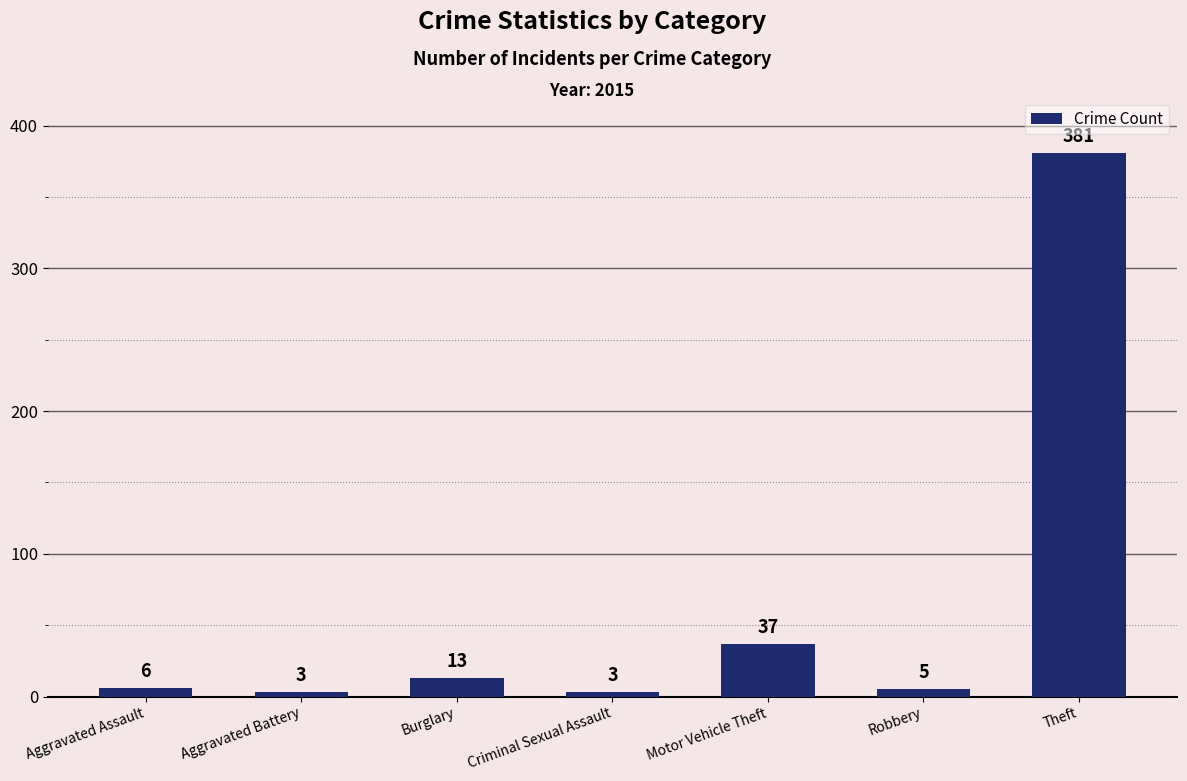

What is the minimum value shown in the chart?

3